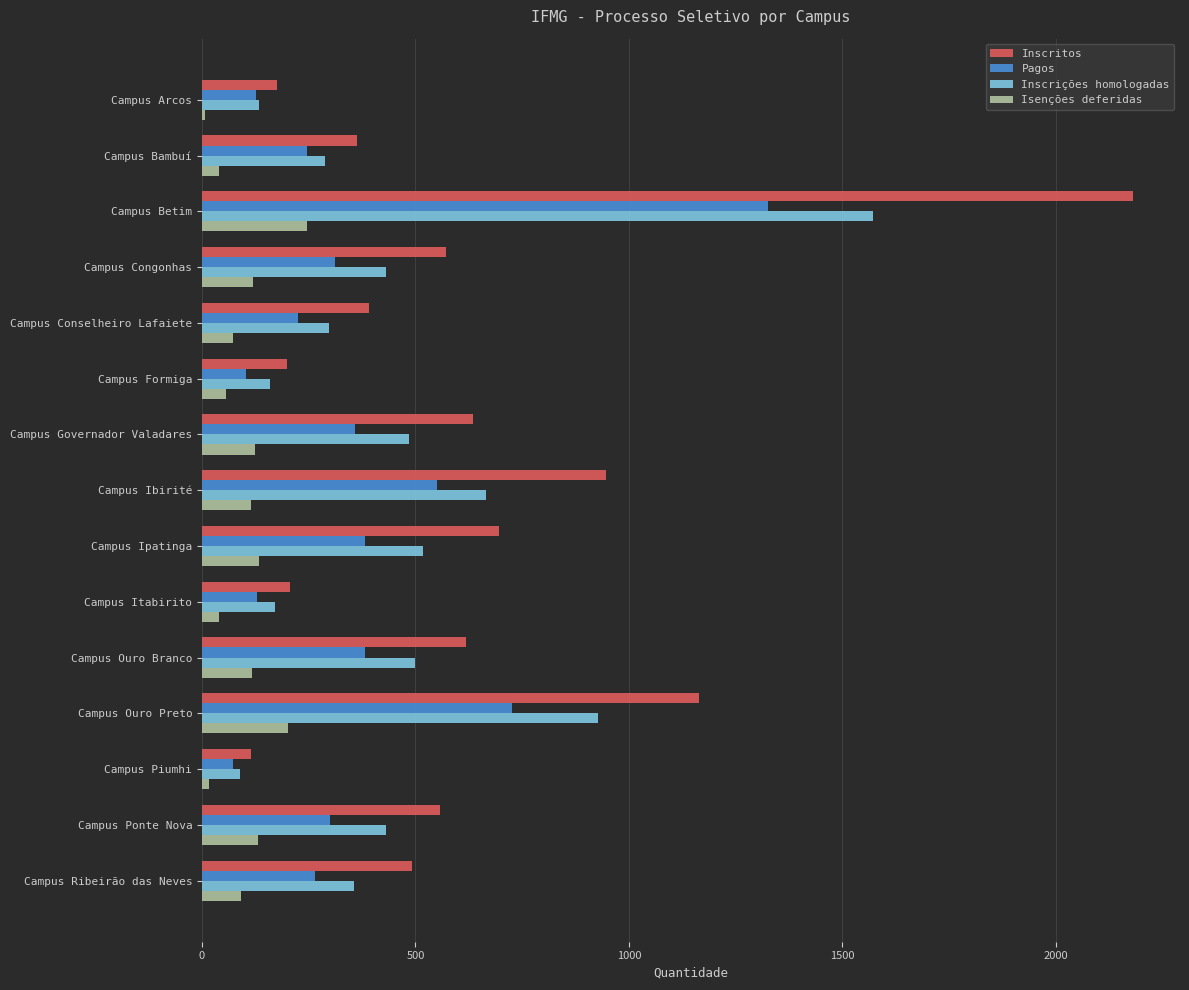

What is the sum of all Isenções deferidas values?

1517